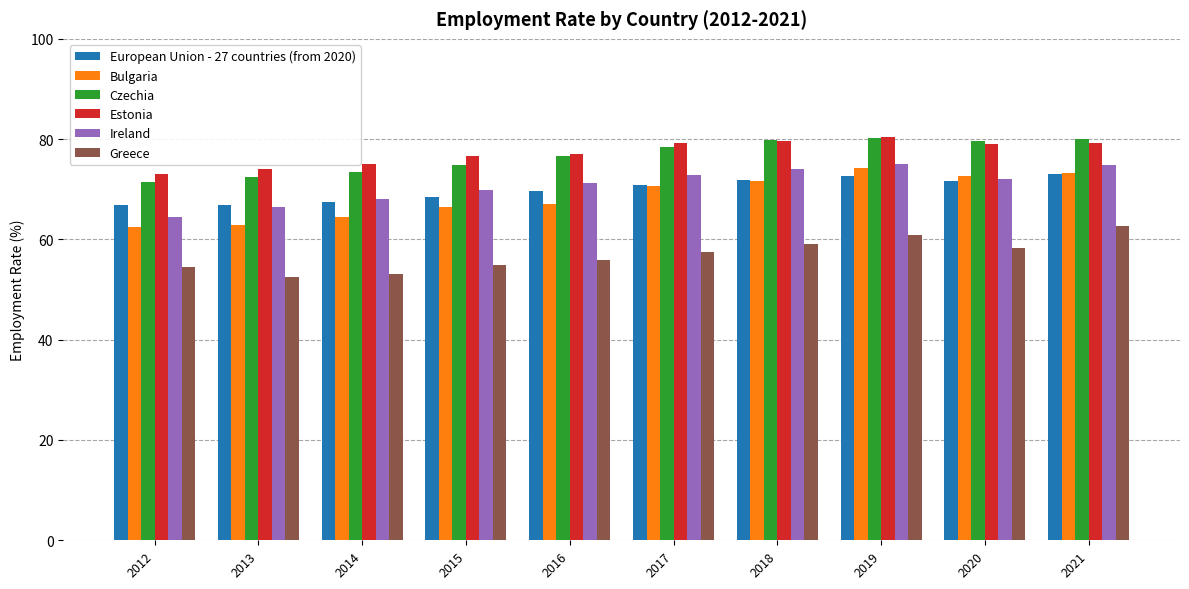

Where does the Bulgaria series first go above 70?

2017